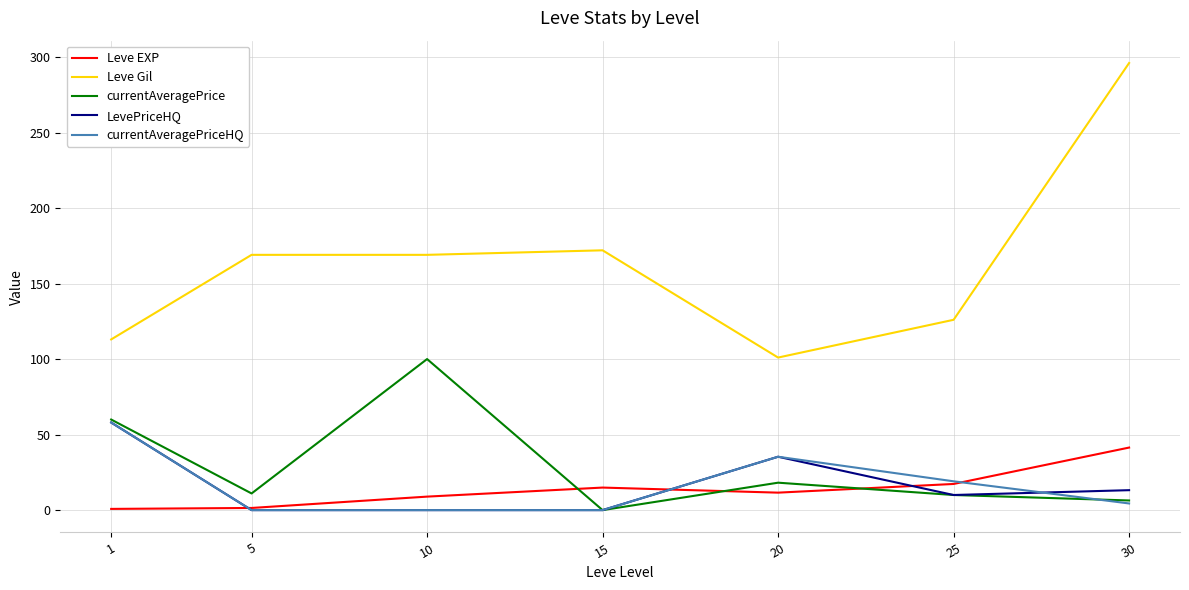

How many lines are shown in the chart?

5